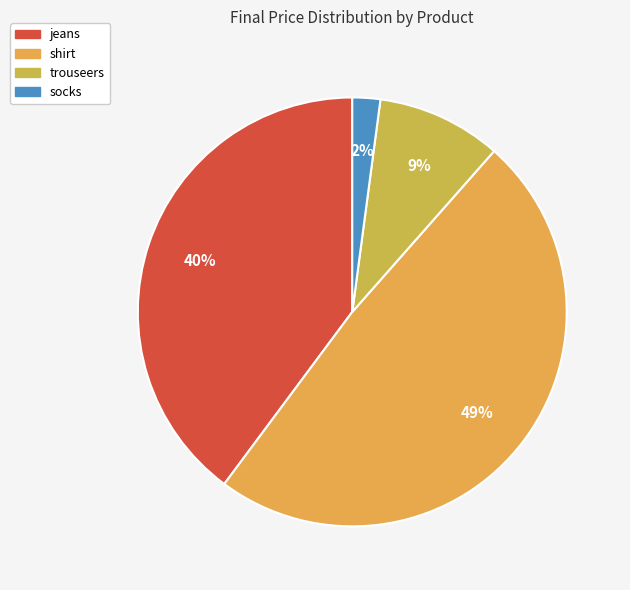

What is the largest slice in the pie chart?

shirt